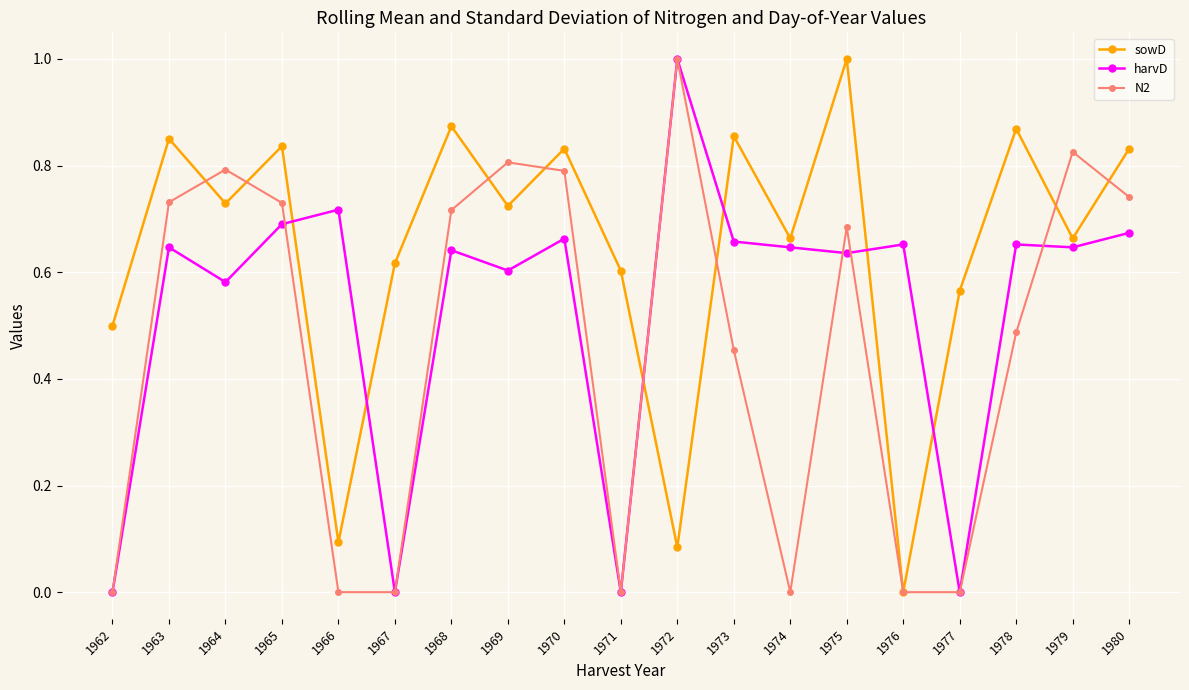

What is the greatest value displayed?

1.0